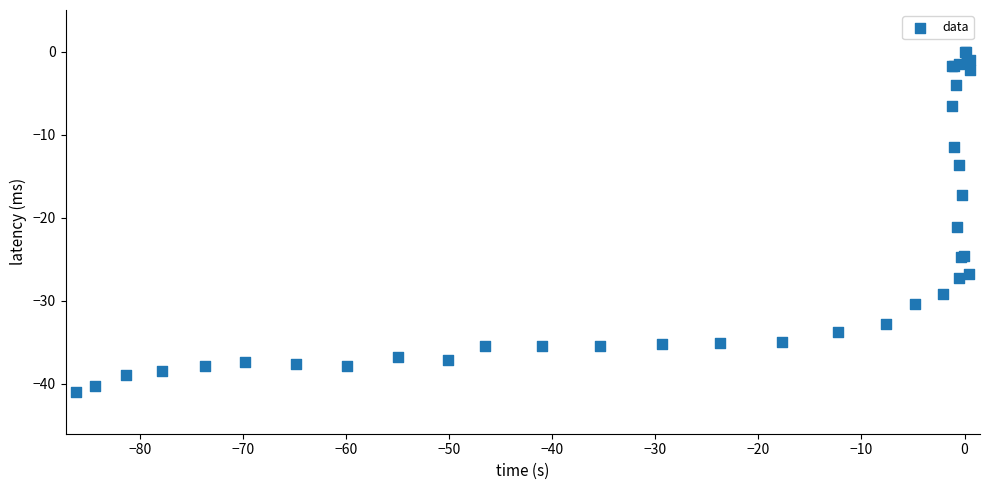

What Y value in the scatter plot is closest to -20?

-21.1